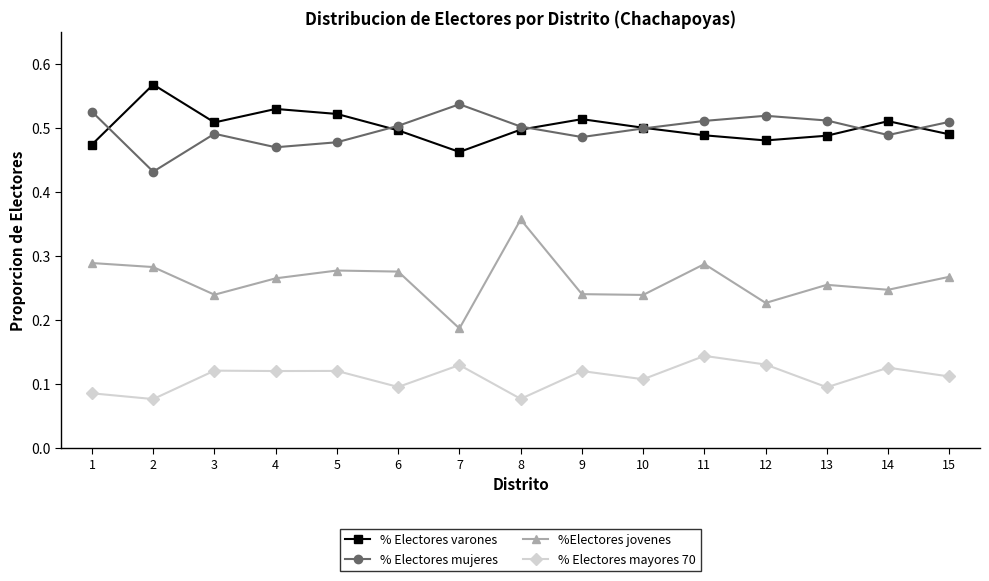

What is the total value across all series at 1?

1.4